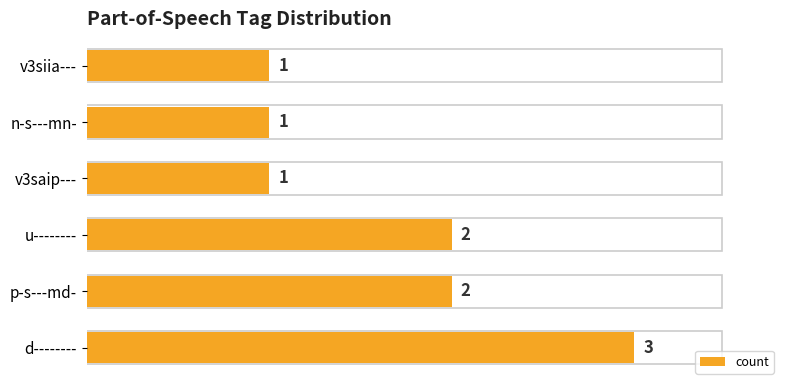

True or false: the data shows 0 at v3siia---.

False